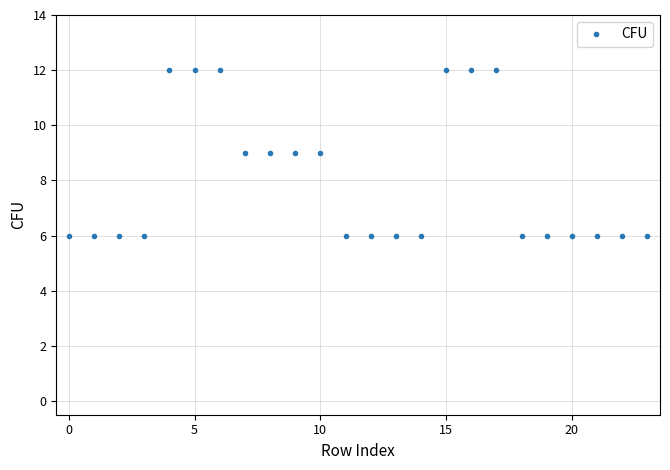

What is the difference between the second highest and minimum values?

6